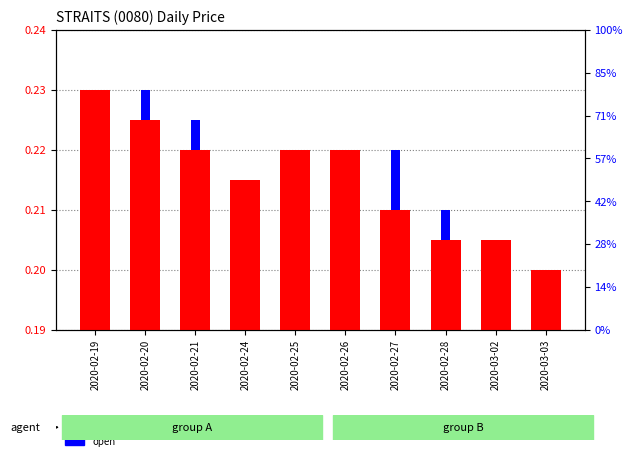

Which series has the largest range (max minus min)?

vol